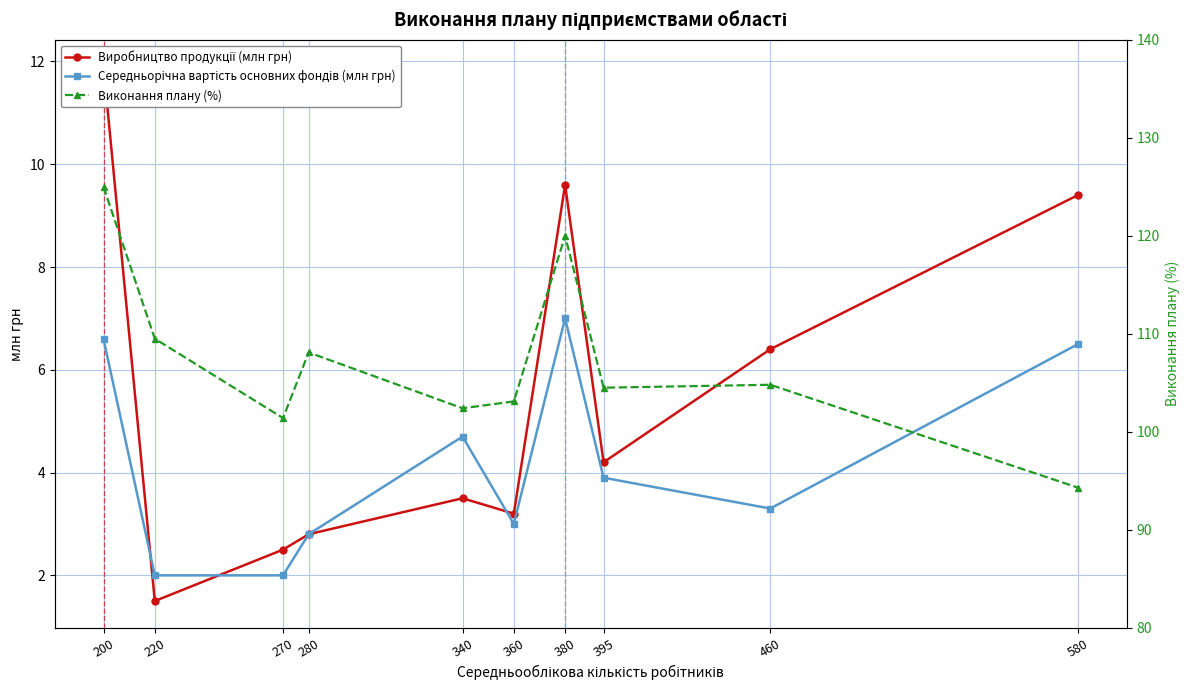

Reading right to left, transcribe all the data shown in this chart.

Виробництво продукції (млн грн): 580=9.4	460=6.4	395=4.2	380=9.6	360=3.2	340=3.5	280=2.8	270=2.5	220=1.5	200=11.9
Середньорічна вартість основних фондів (млн грн): 580=6.5	460=3.3	395=3.9	380=7.0	360=3.0	340=4.7	280=2.8	270=2.0	220=2.0	200=6.6
Виконання плану (%): 580=94.3	460=104.8	395=104.5	380=120.0	360=103.1	340=102.4	280=108.1	270=101.4	220=109.5	200=125.0